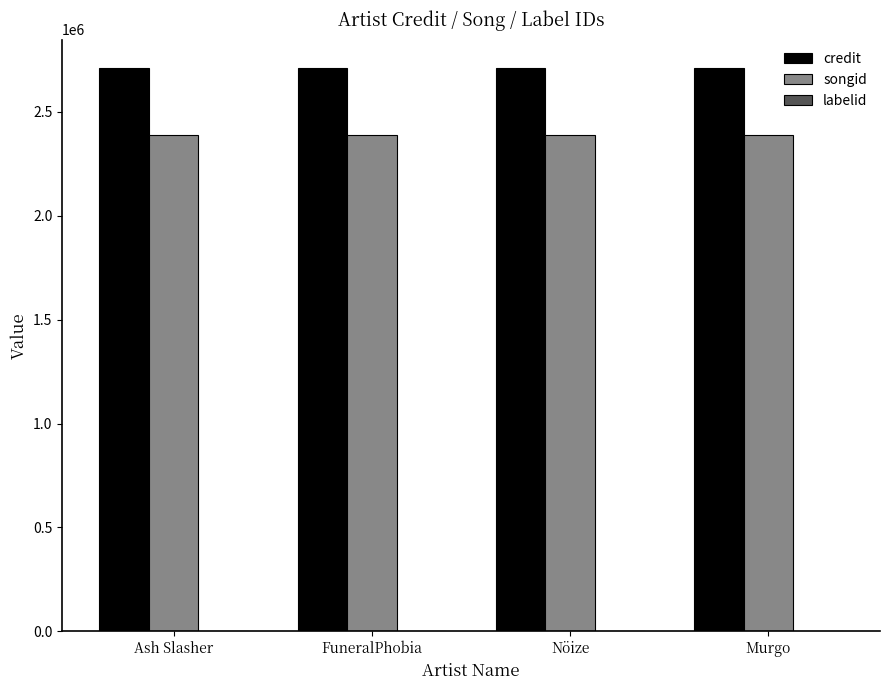

The value of songid at Nöize is 2391534. True or false?

True